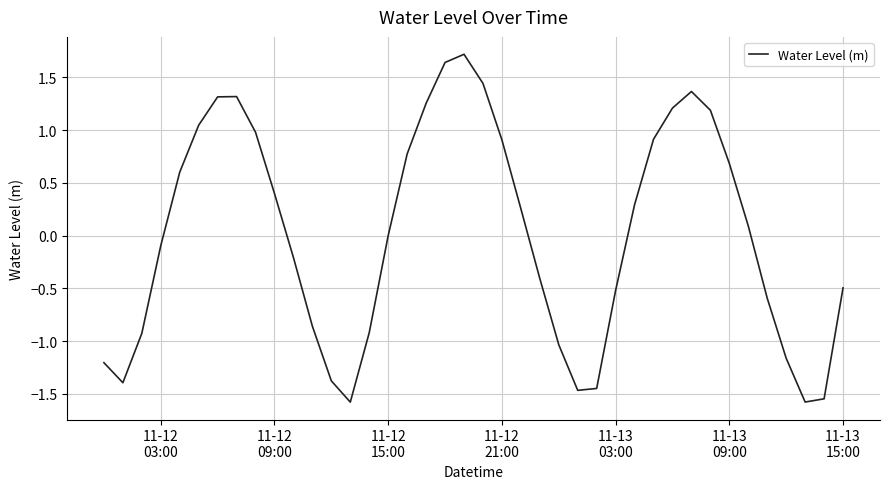

What is the minimum value shown in the chart?

-1.6